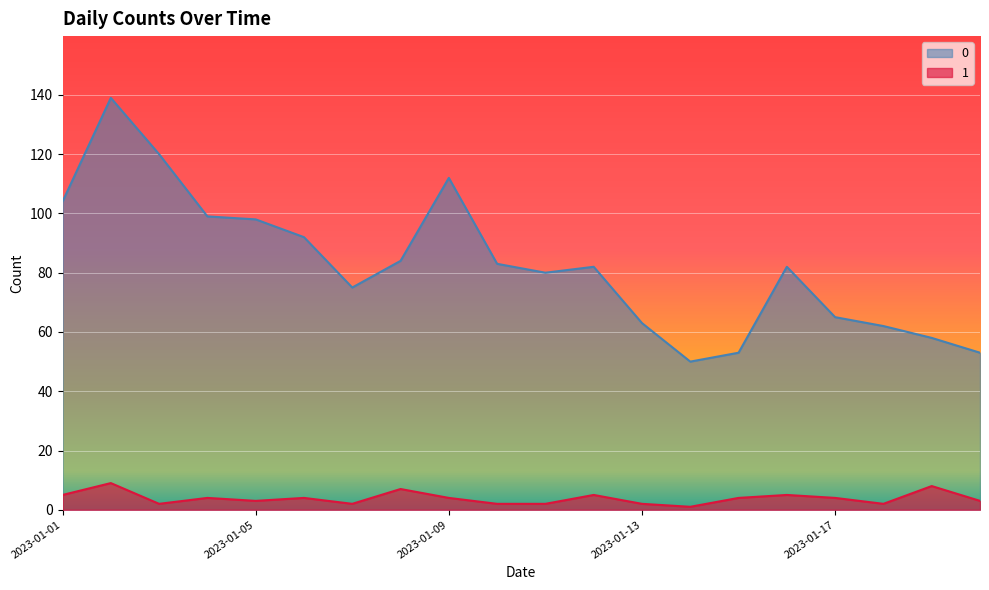

What is the greatest value displayed?

139